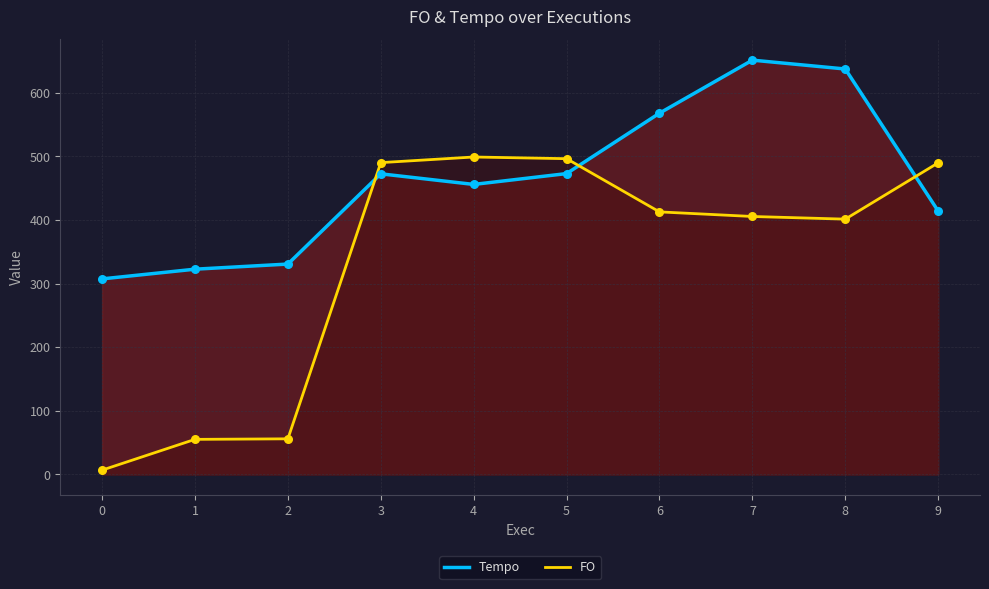

Which series reaches the maximum Y coordinate?

Tempo